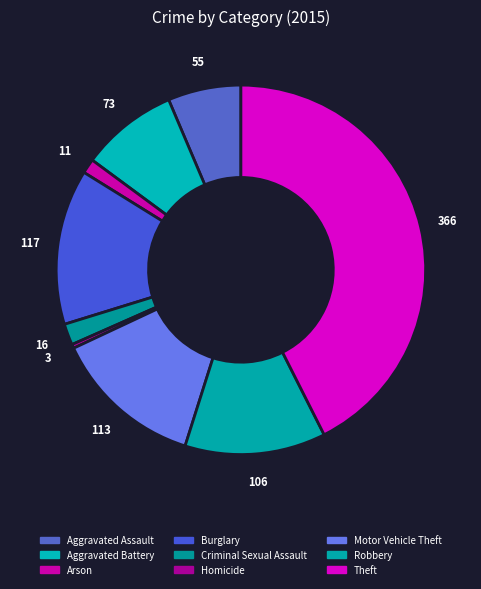

Approximately how many times larger is the value at Motor Vehicle Theft compared to Theft?

0.3